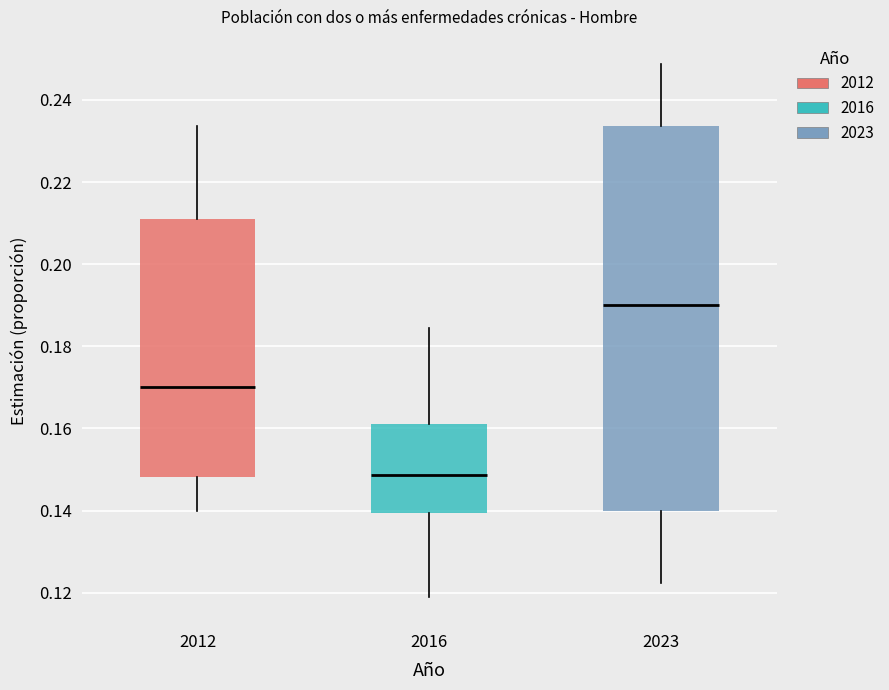

Reading left to right, transcribe this box plot: for each box, give where its median line is, the range the box spans, and where its two whiskers end, as read against the y-axis. The values are not printed on the chart, so give them approximately, as read against the axis.

2012: median 0.170, box 0.148 to 0.210, whiskers 0.140 to 0.234
2016: median 0.148, box 0.140 to 0.162, whiskers 0.118 to 0.184
2023: median 0.190, box 0.140 to 0.234, whiskers 0.122 to 0.248